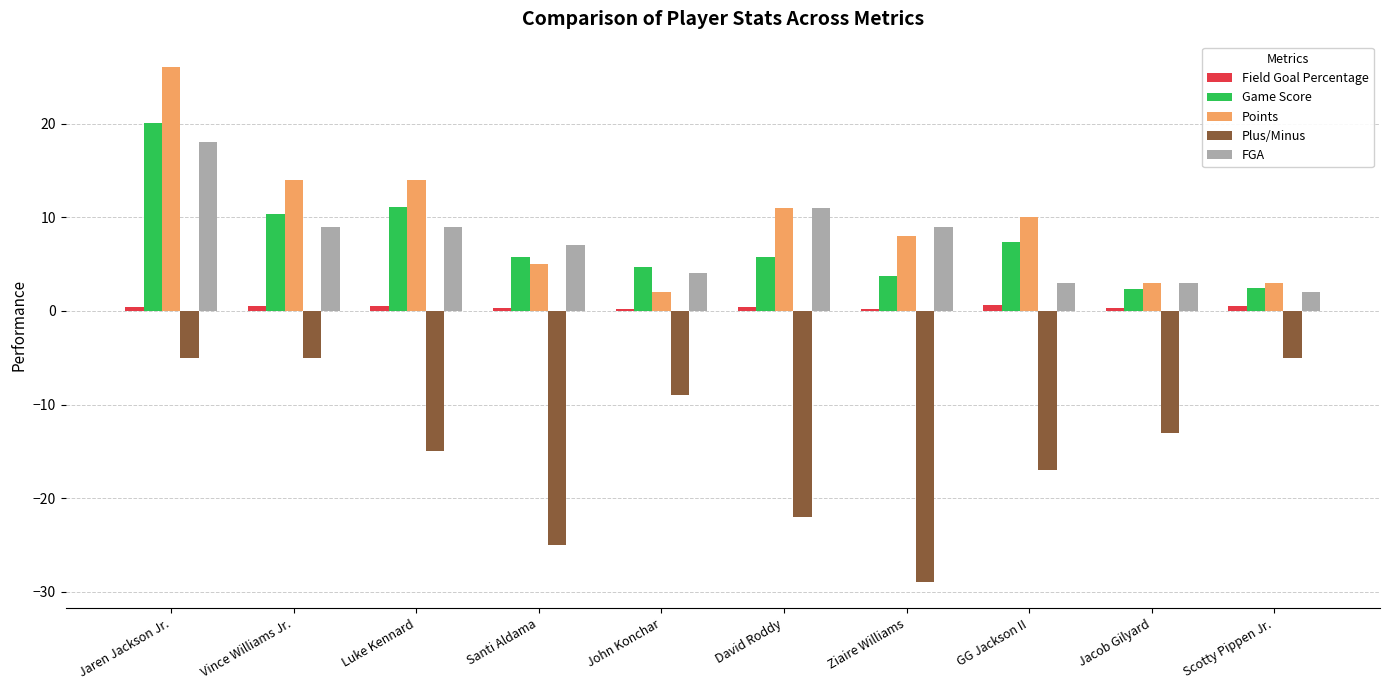

What is the spread (max minus min) of values at GG Jackson II?

27.0